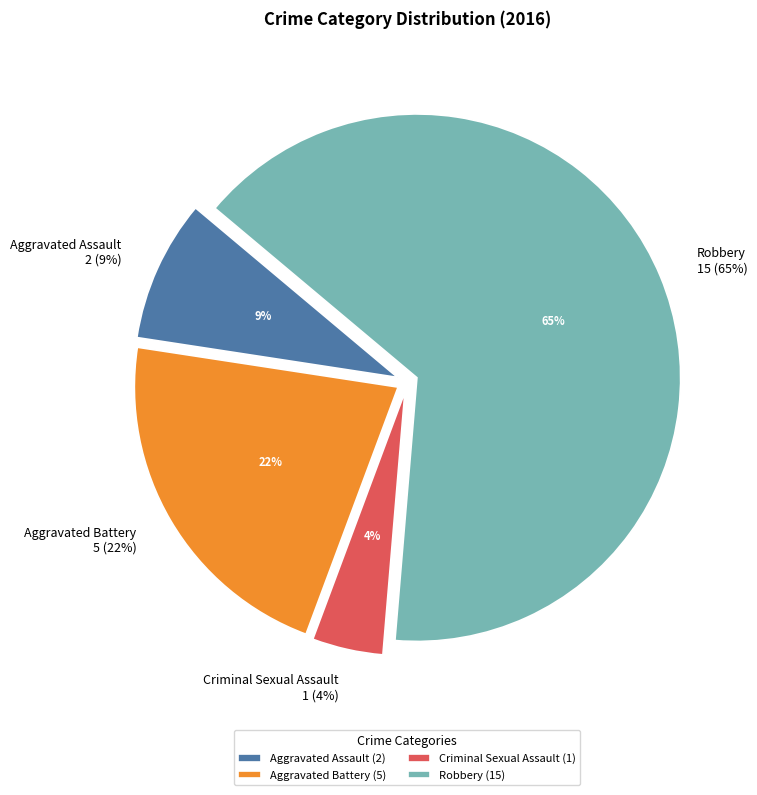

How many slices are in this pie chart?

4